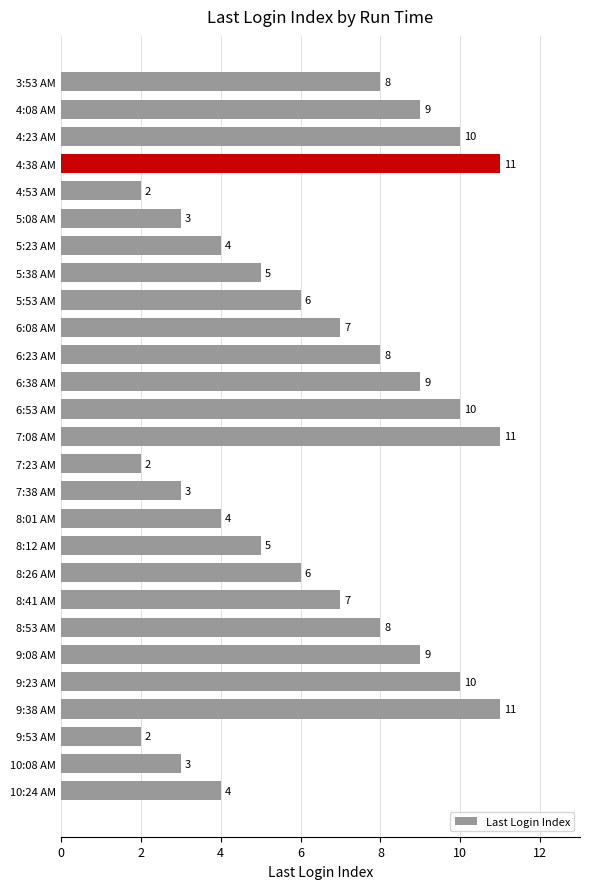

What position from the top is 9:38 AM?

24